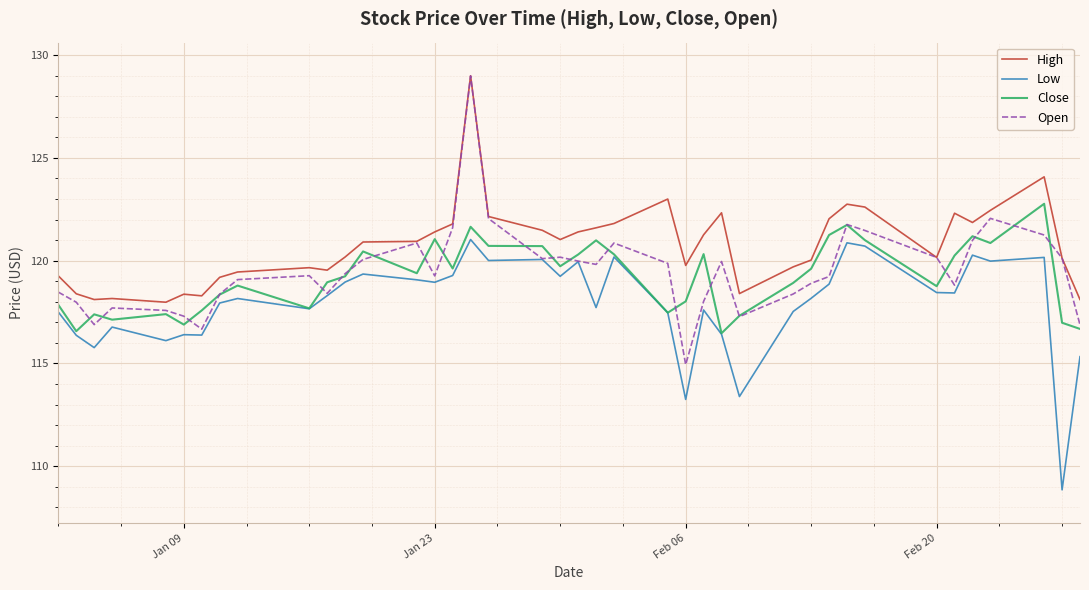

True or false: Close has more than 1 interior local peaks.

True